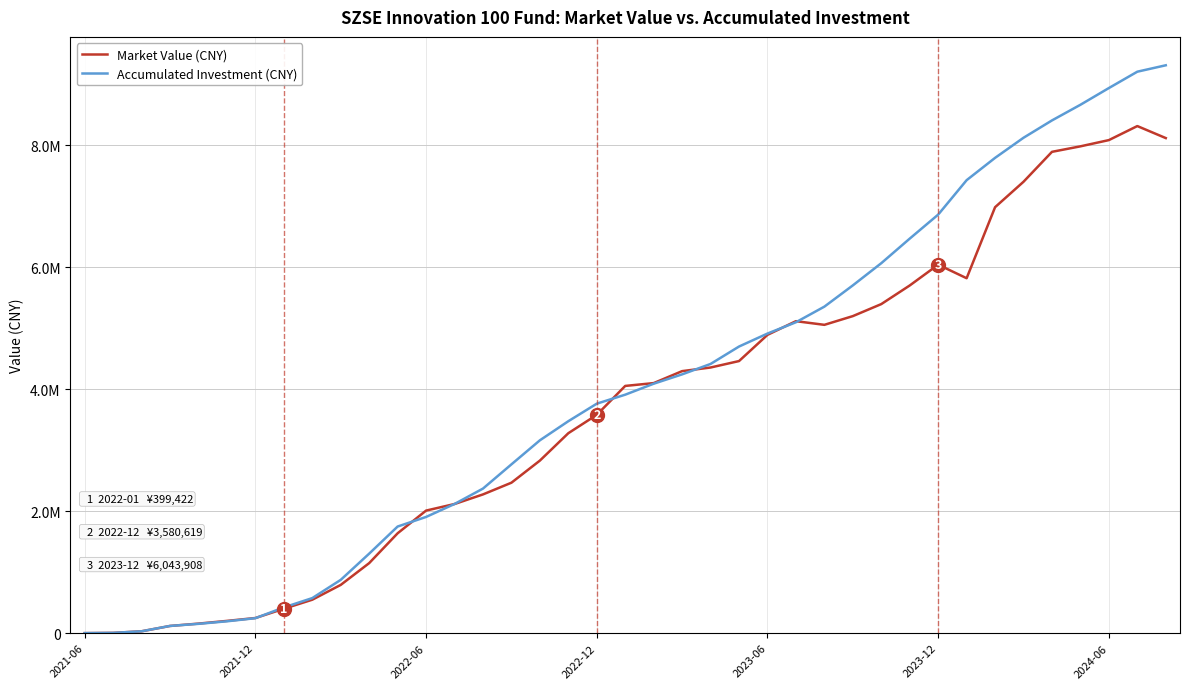

What is the average value of the Accumulated Investment (CNY) series?

3973533.1